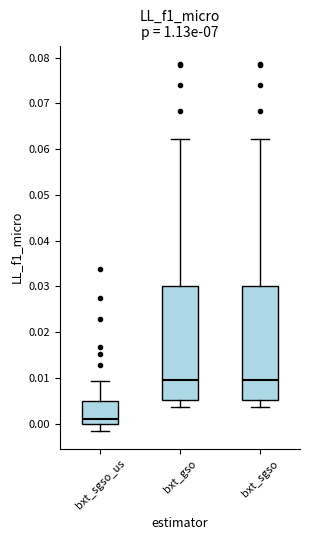

Which box's median line is the lowest?

bxt_sgso_us